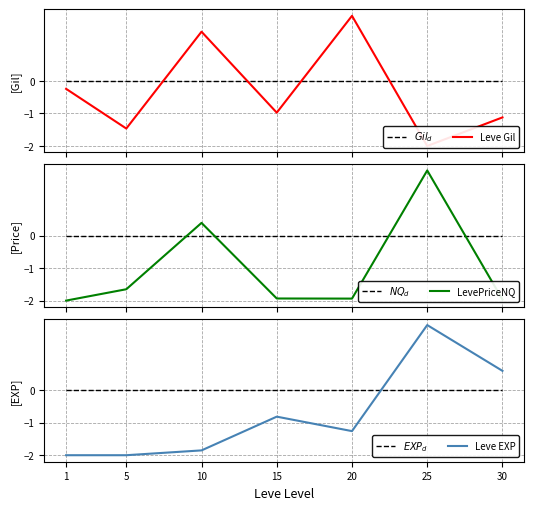

Reading right to left, list all the values displayed in this chart.

$Gil_d$: 0.0	0.0	0.0	0.0	0.0	0.0	0.0
Leve Gil: -1.1	-2.0	2.0	-1.0	1.5	-1.5	-0.2
$NQ_d$: 0.0	0.0	0.0	0.0	0.0	0.0	0.0
LevePriceNQ: -2.0	2.0	-1.9	-1.9	0.4	-1.7	-2.0
$EXP_d$: 0.0	0.0	0.0	0.0	0.0	0.0	0.0
Leve EXP: 0.6	2.0	-1.3	-0.8	-1.9	-2.0	-2.0